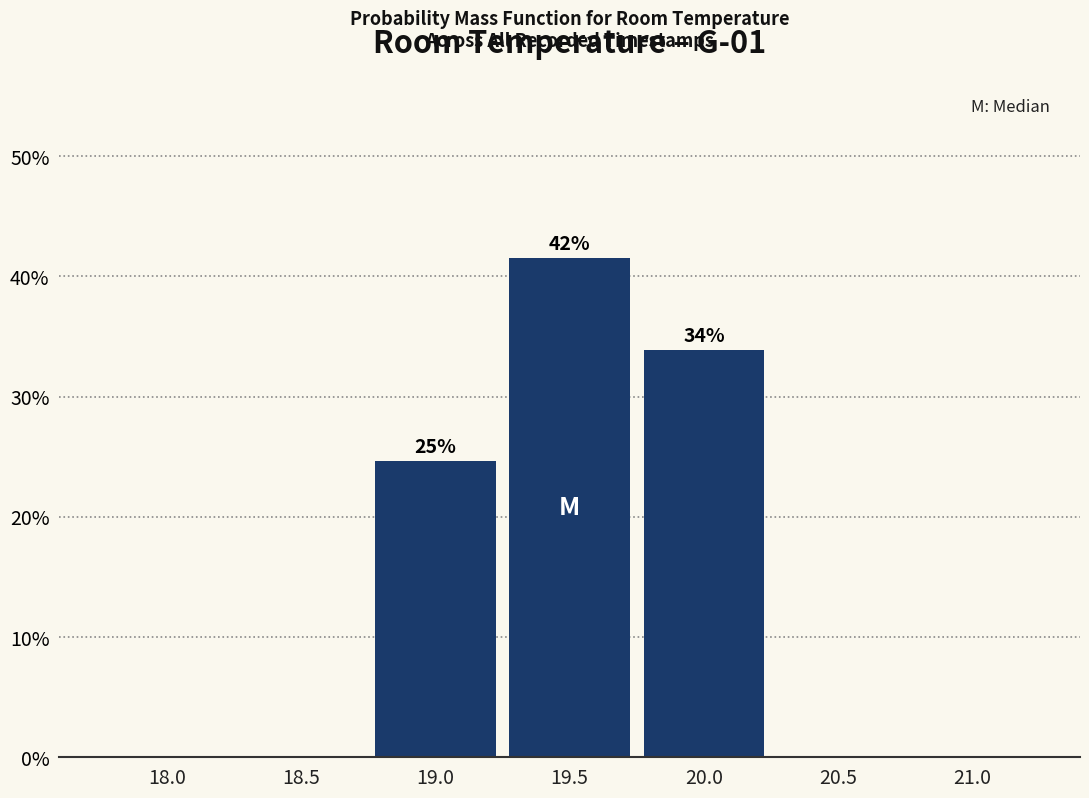

Reading right to left, extract all data points from this chart.

21.0=0.0	20.5=0.0	20.0=33.8	19.5=41.5	19.0=24.6	18.5=0.0	18.0=0.0